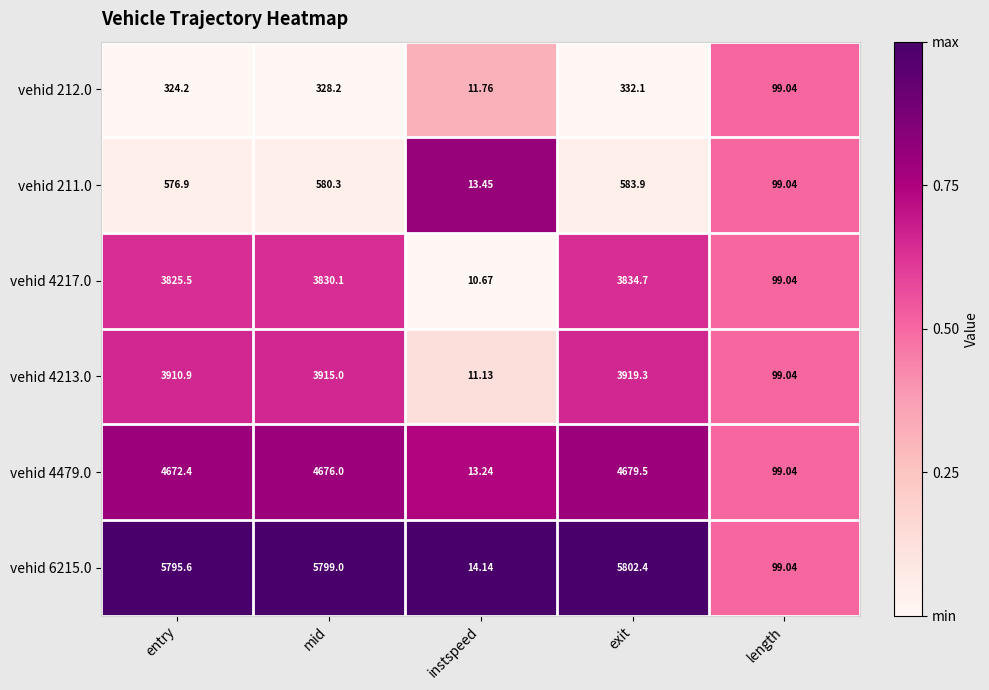

Where does the vehid 4213.0 series first go above 3910?

entry